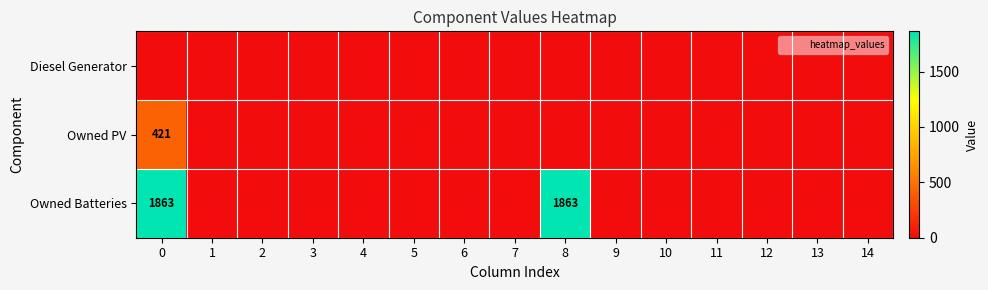

What is the maximum value shown in the chart?

1863